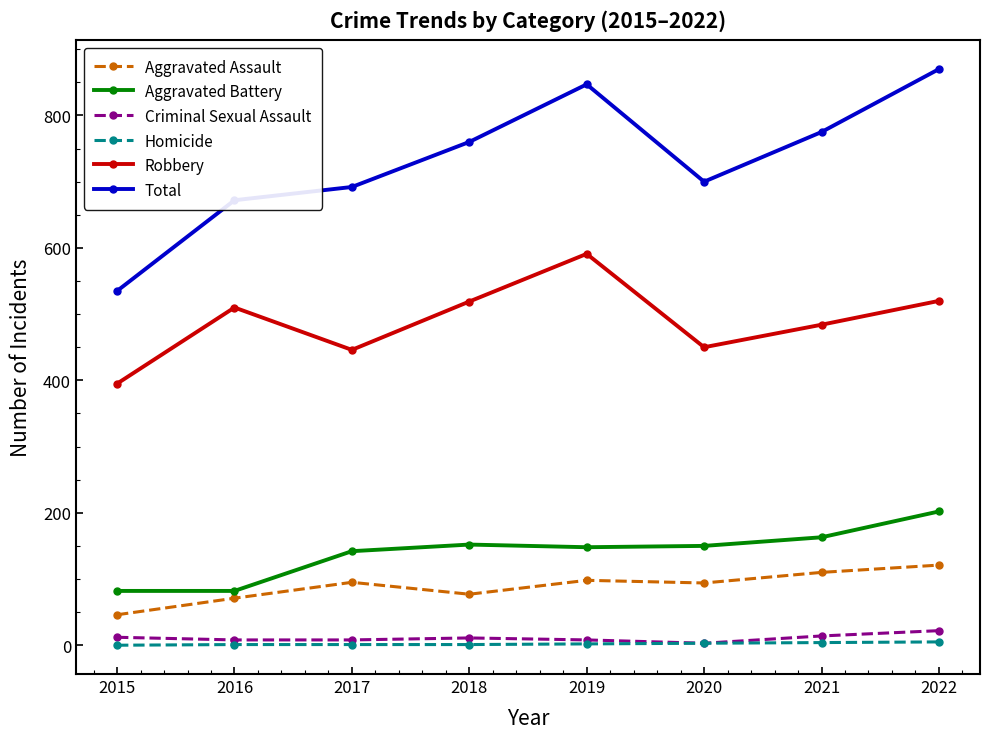

What is the maximum value shown in the chart?

870